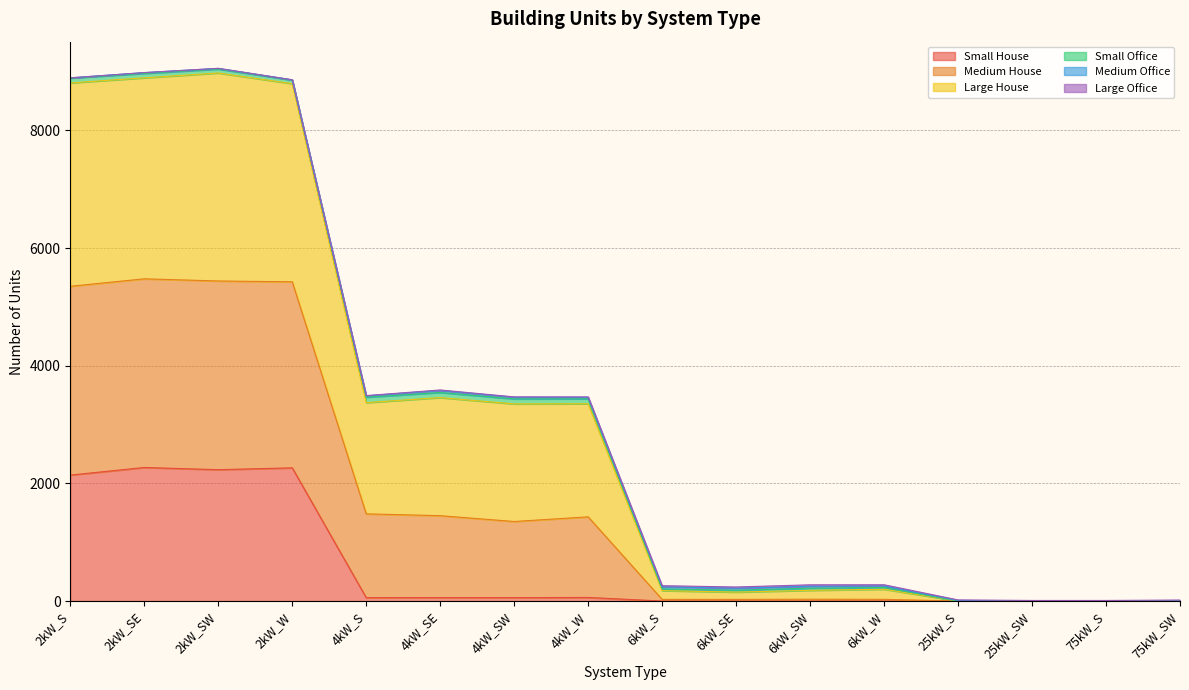

Where is Large House nearest to the value 4532?

4kW_SE